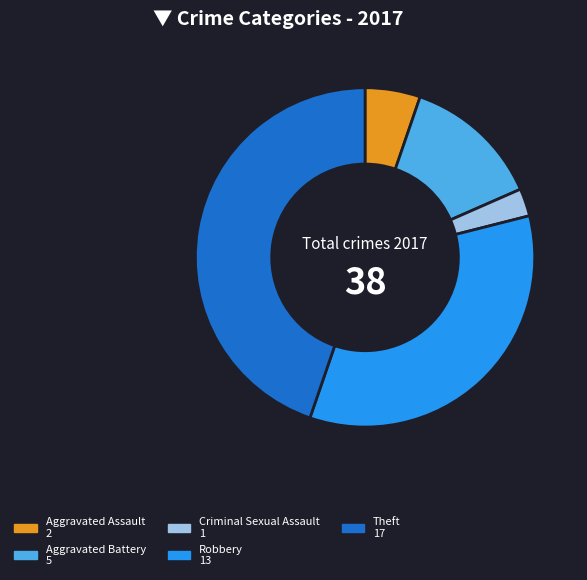

Does any single category account for the majority?

No